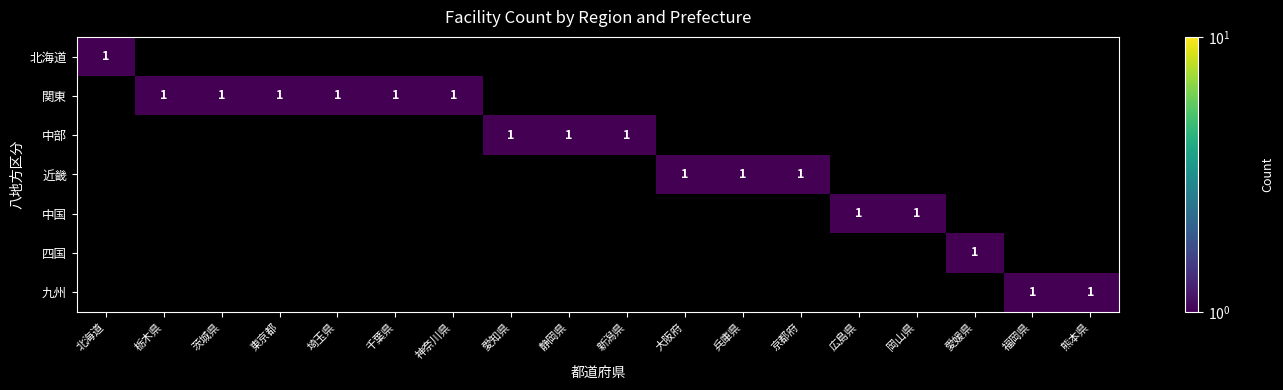

Where is 近畿 nearest to the value 0?

北海道